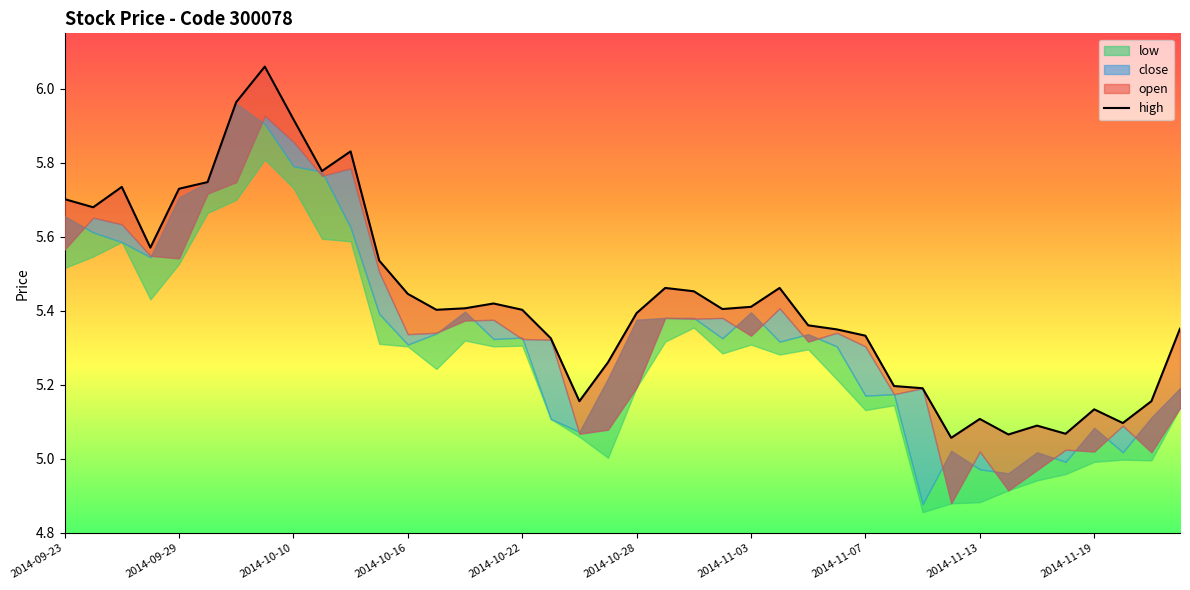

What is the greatest value displayed?

6.1